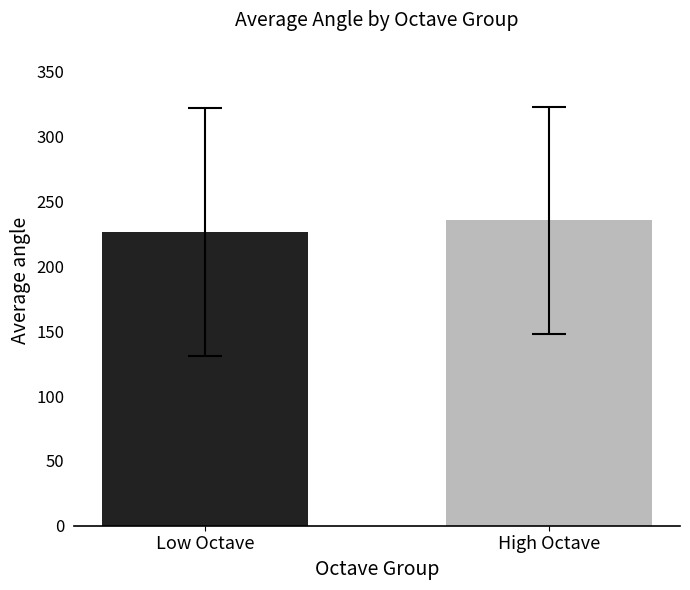

What is the sum of all values?

462.0